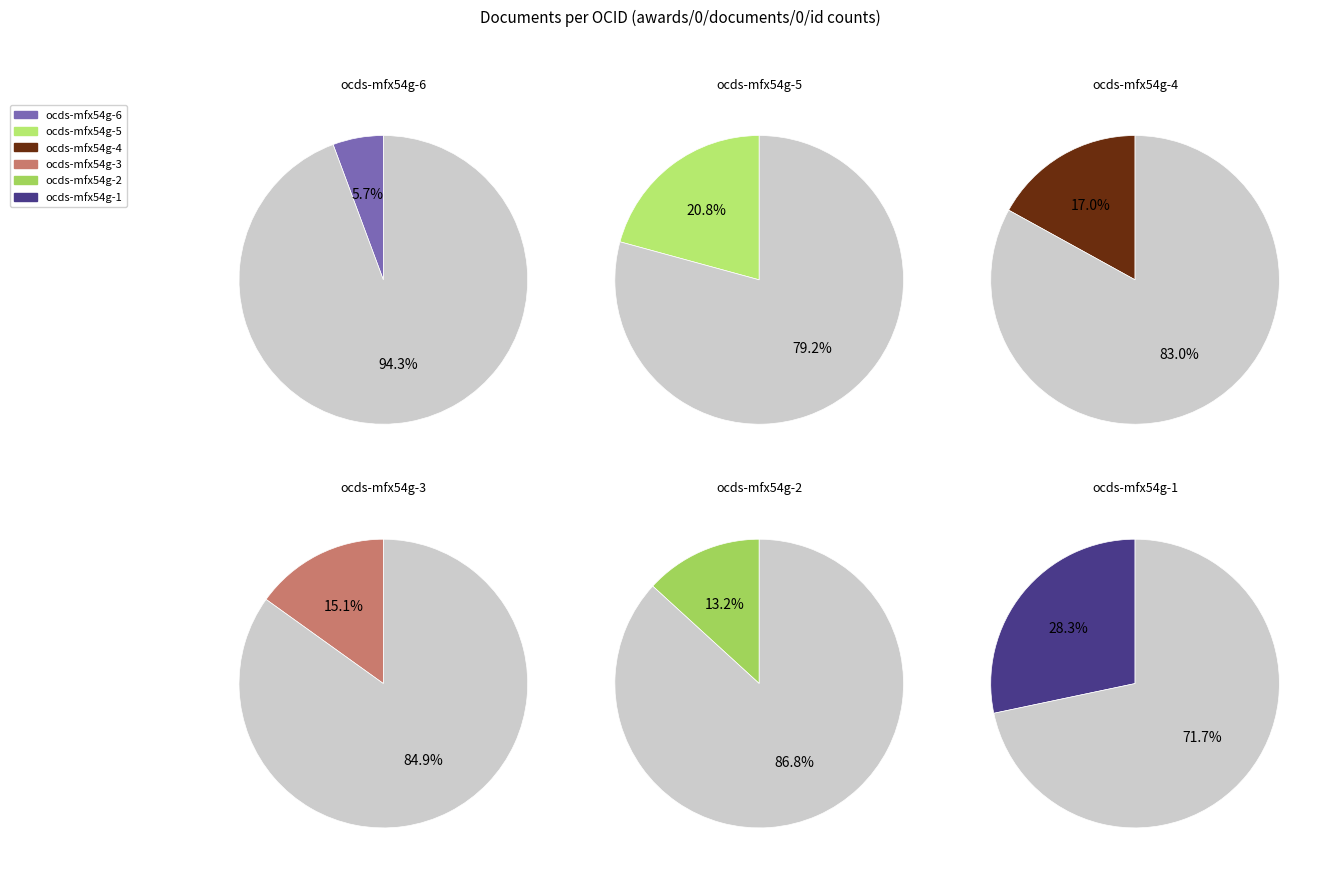

To the nearest percent, what is the combined percentage of ocds-mfx54g-5 and ocds-mfx54g-1?

49%